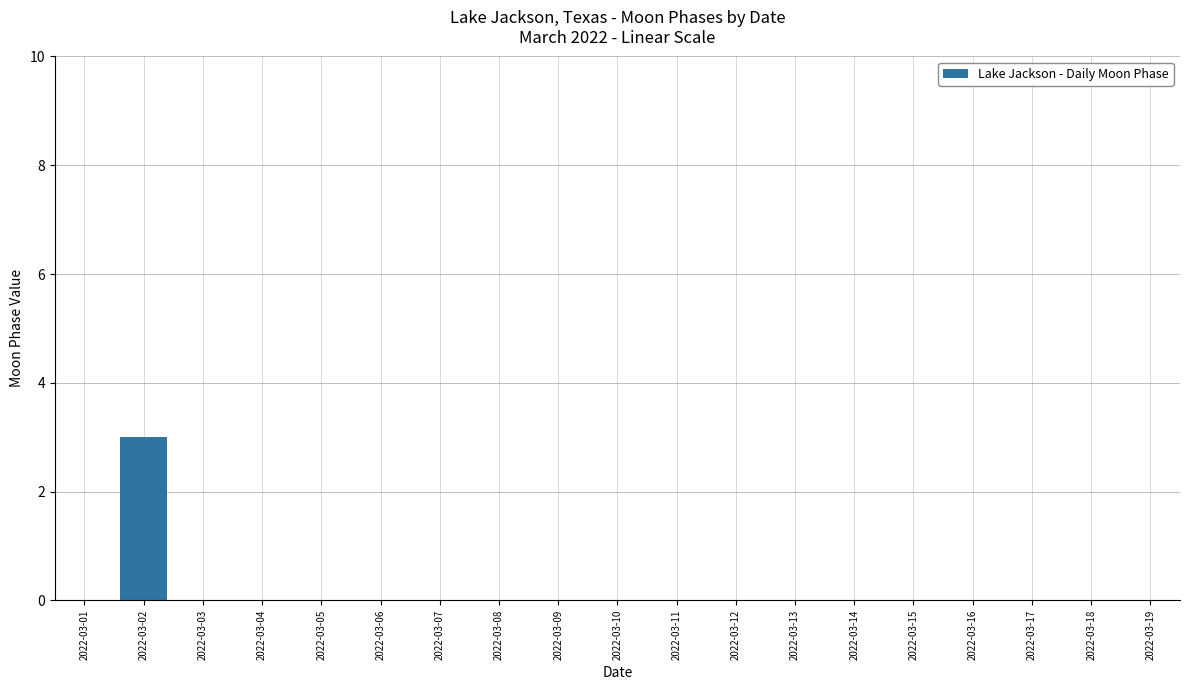

Reading left to right, list all the values displayed in this chart.

2022-03-01=0	2022-03-02=3	2022-03-03=0	2022-03-04=0	2022-03-05=0	2022-03-06=0	2022-03-07=0	2022-03-08=0	2022-03-09=0	2022-03-10=0	2022-03-11=0	2022-03-12=0	2022-03-13=0	2022-03-14=0	2022-03-15=0	2022-03-16=0	2022-03-17=0	2022-03-18=0	2022-03-19=0